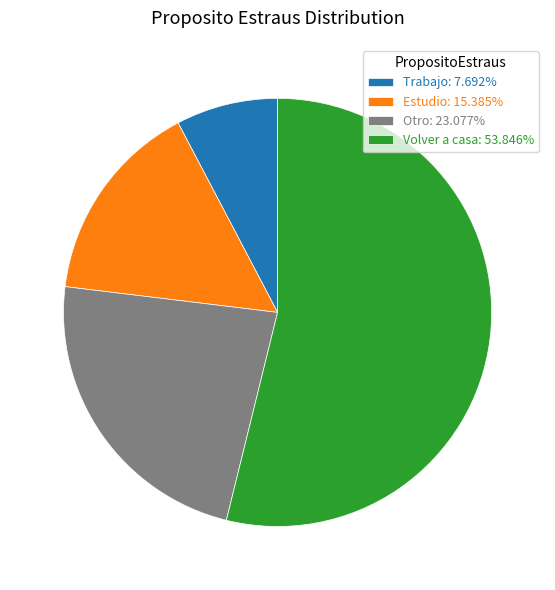

Does Trabajo account for over 50% of the chart?

No